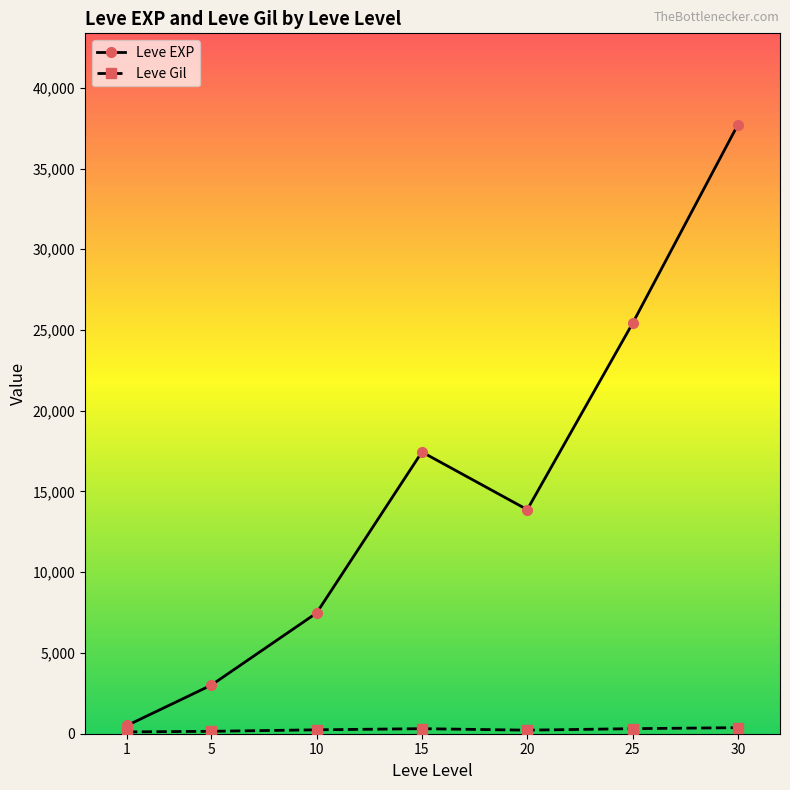

How many values in the Leve EXP series are below 13876?

3